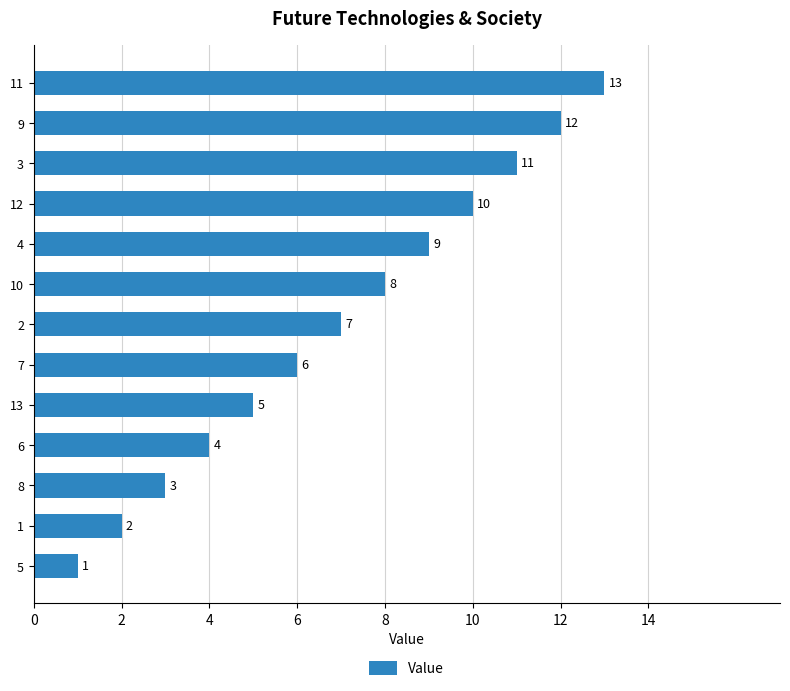

What is the average value?

7